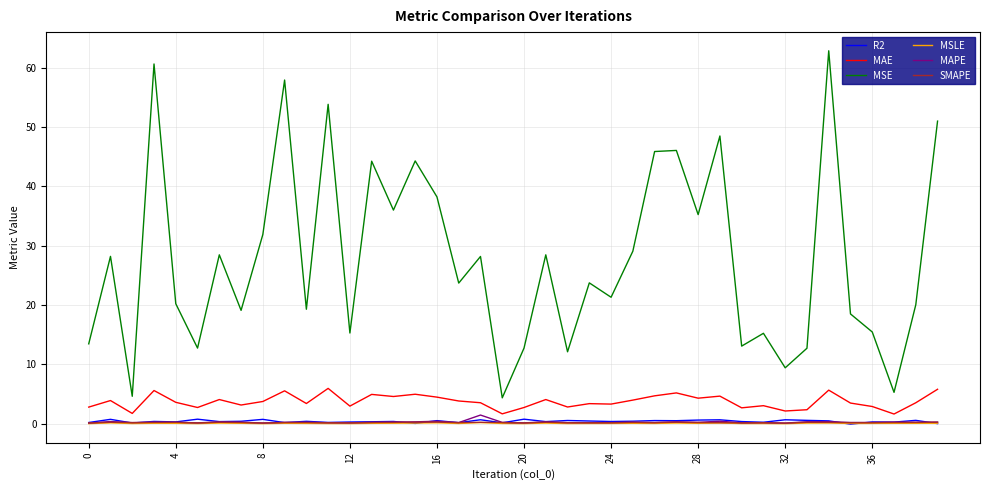

True or false: R2 and MAE intersect in this chart.

False